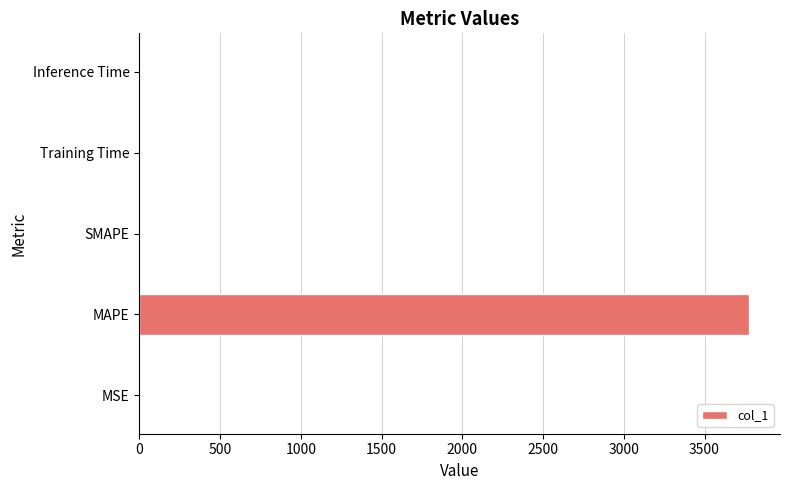

Count the number of categories in the chart.

5